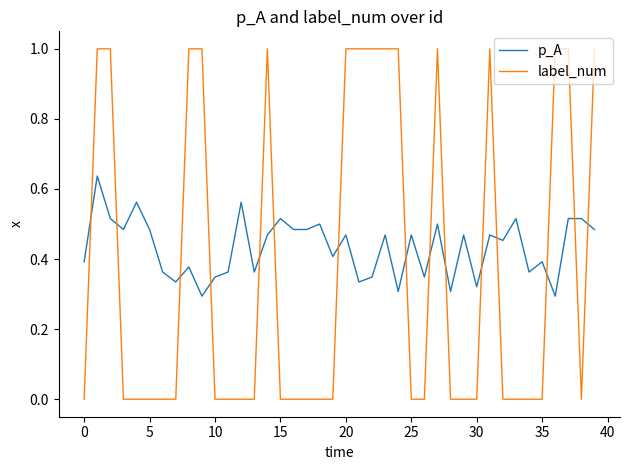

What is the difference between the maximum and minimum values in the label_num series?

1.0